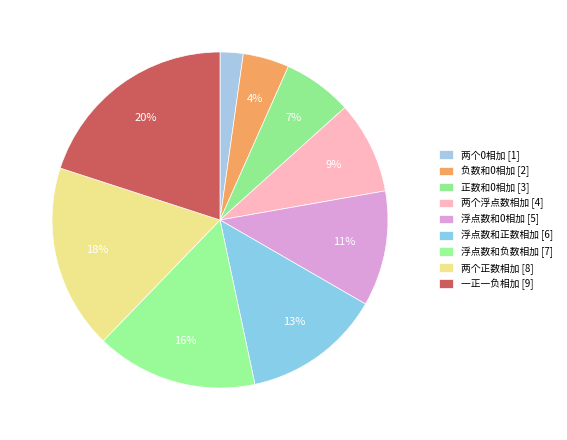

What percentage is the 浮点数和0相加 slice, to the nearest percent?

11%